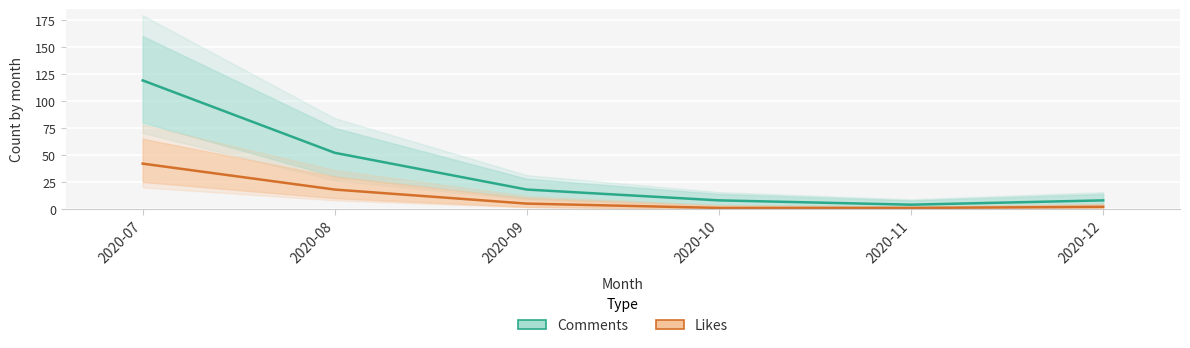

What is the sum of the Comments values at 2020-09 and 2020-11?

22